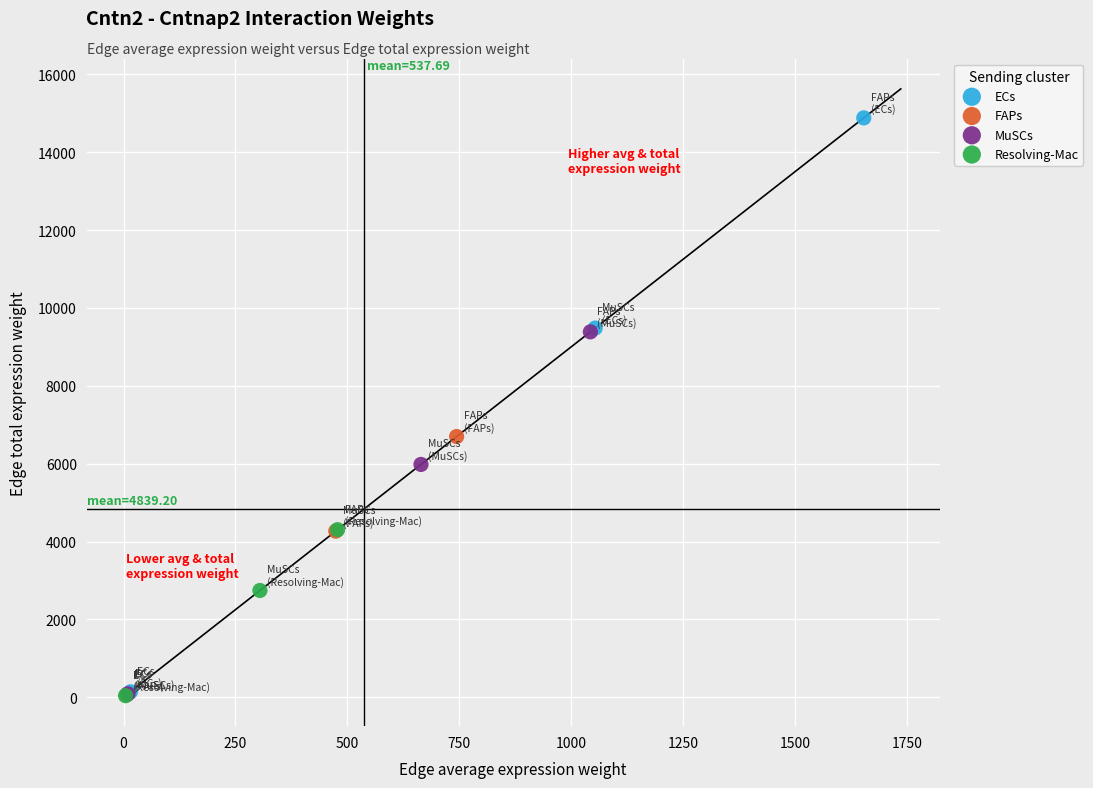

What are all the series names shown in the legend?

ECs, FAPs, MuSCs, Resolving-Mac